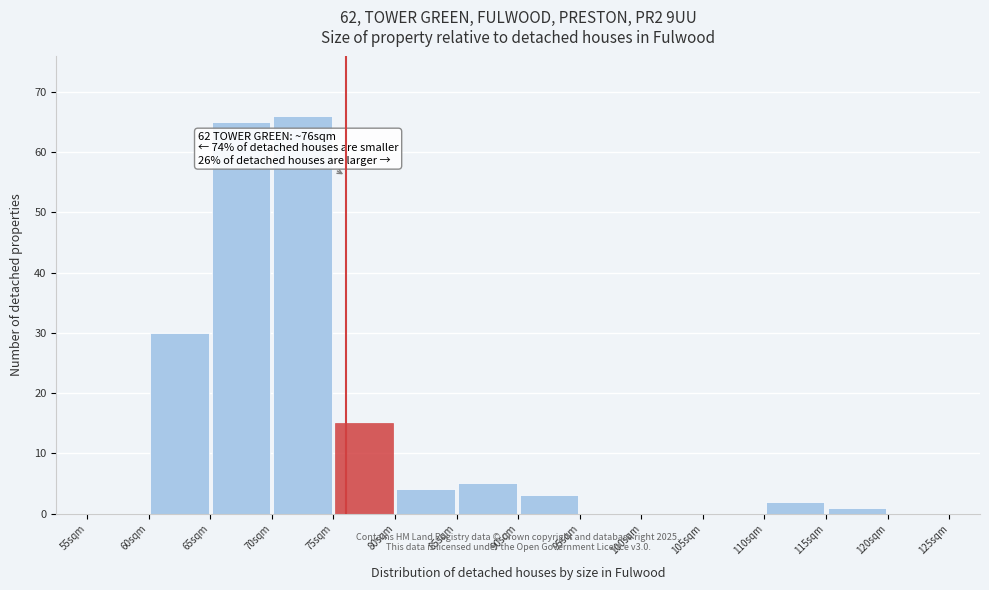

Which range on the x-axis has the tallest bar?

70 to 75